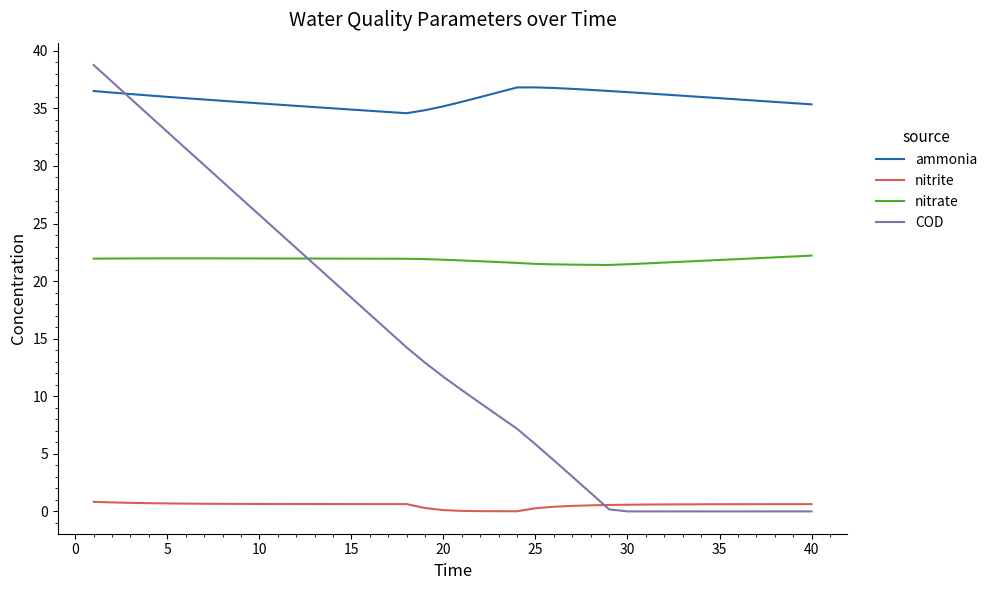

True or false: nitrate and nitrite cross at least once.

False